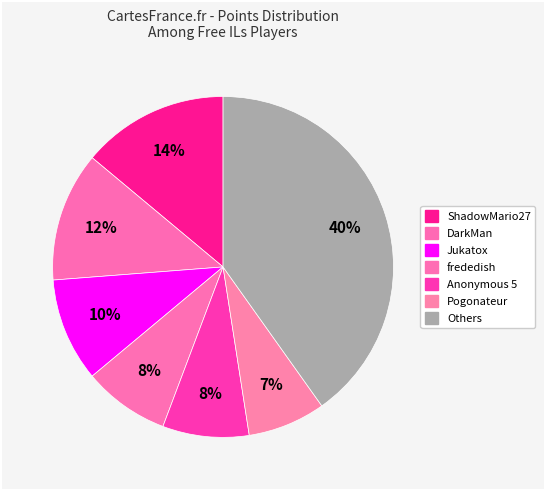

How many segments does this pie chart have?

7